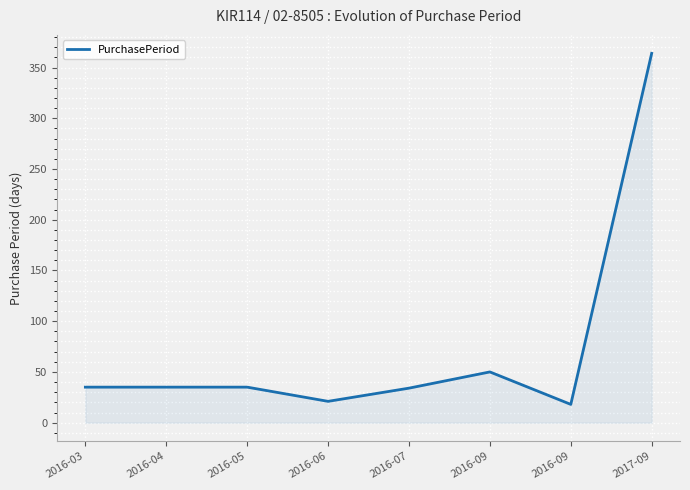

Reading right to left, transcribe all the data shown in this chart.

364	18	50	34	21	35	35	35